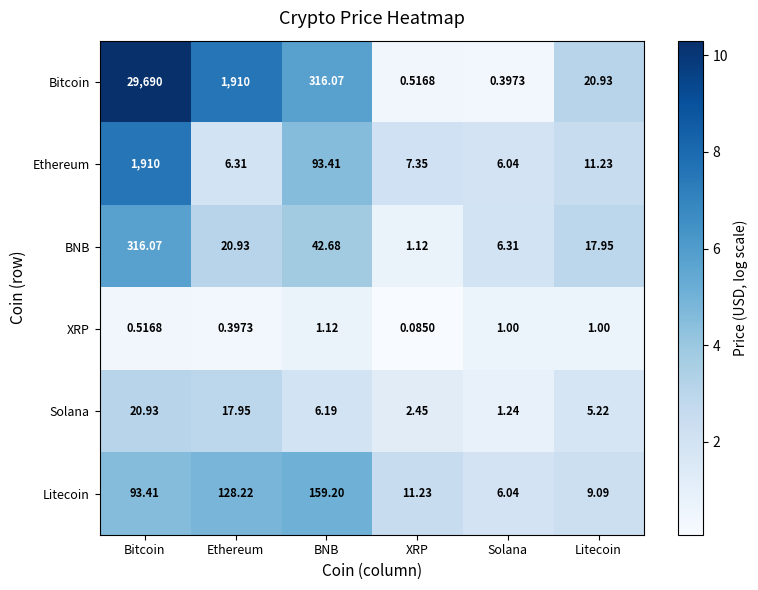

Which label corresponds to the largest value in the chart?

Bitcoin